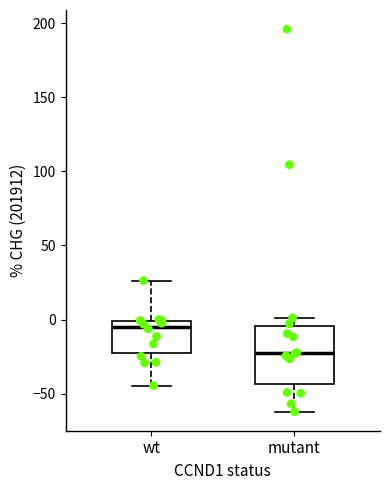

Reading left to right, read every box against the y-axis: the position of its median line, the range the box covers, and the ends of its whiskers. The values are not printed on the chart, so give them approximately, as read against the axis.

wt: median -5, box -25 to 0, whiskers -45 to 25
mutant: median -25, box -45 to -5, whiskers -60 to 0